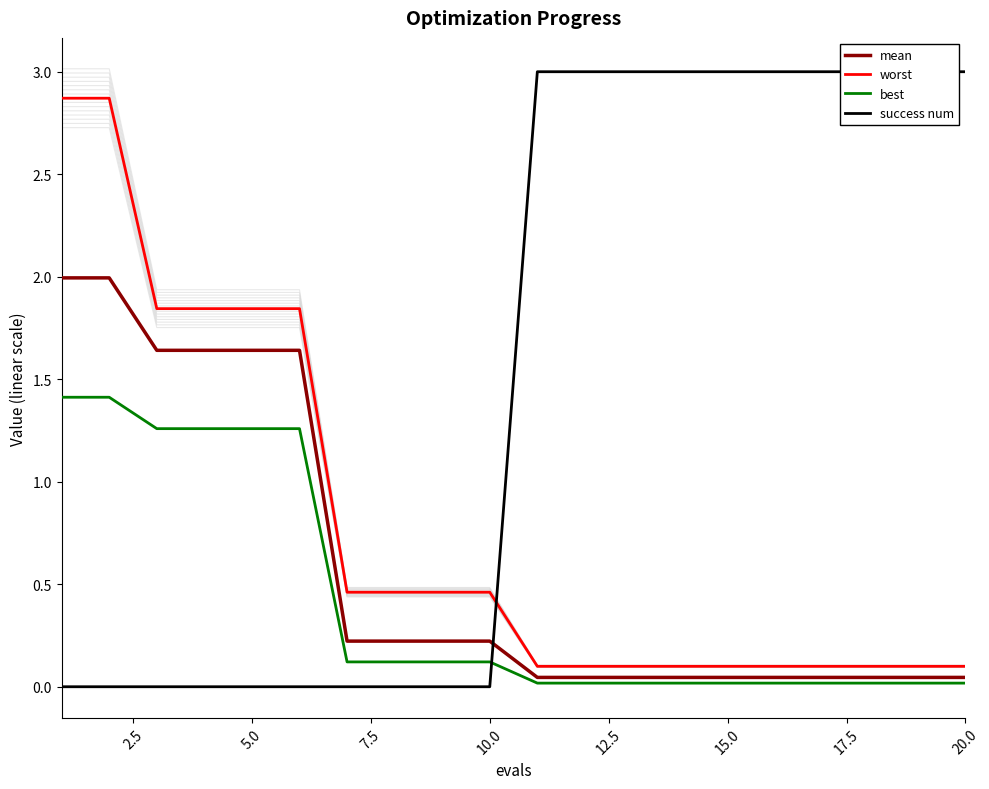

What is the difference between the second highest and minimum values in the best series?

1.4